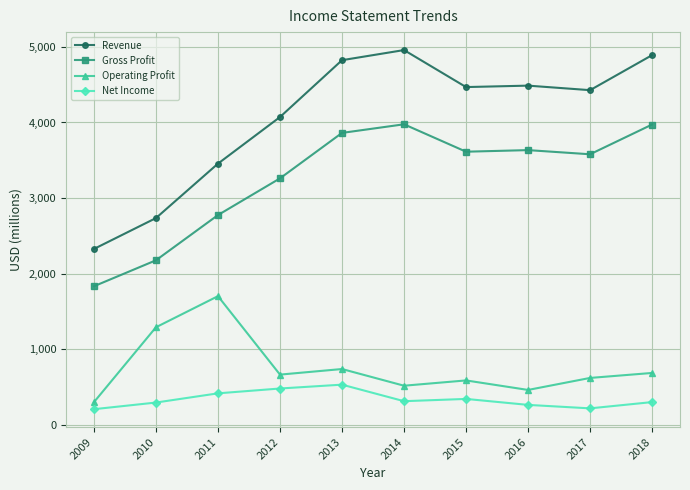

True or false: Operating Profit has more than 0 points higher than both neighbors.

True